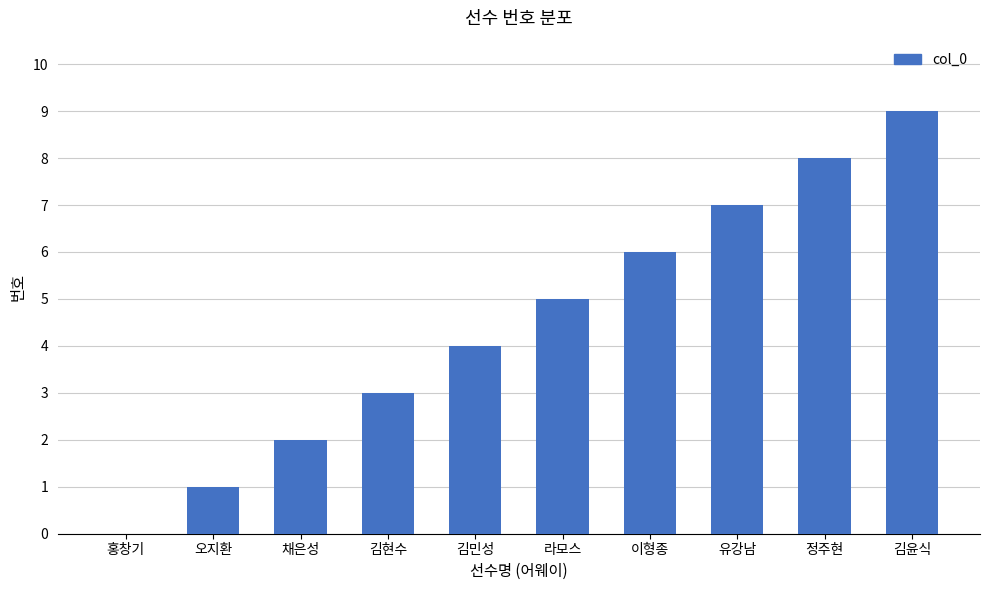

What is the greatest value displayed?

9